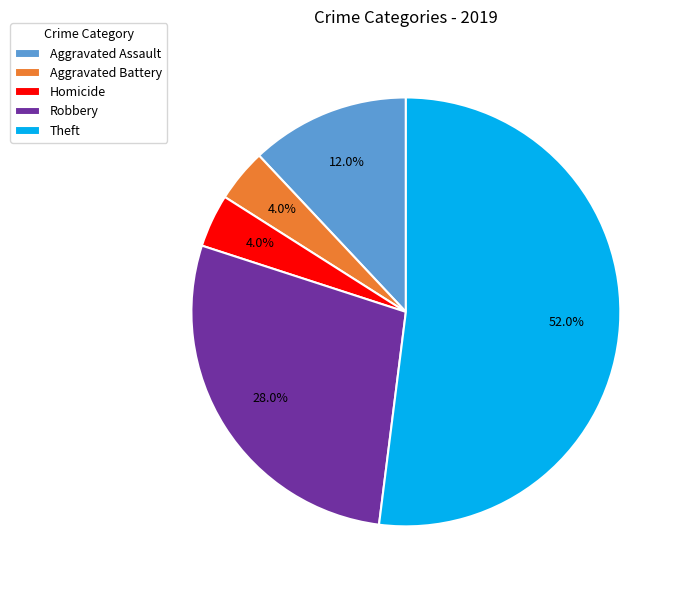

Does Robbery represent more than half of the total?

No